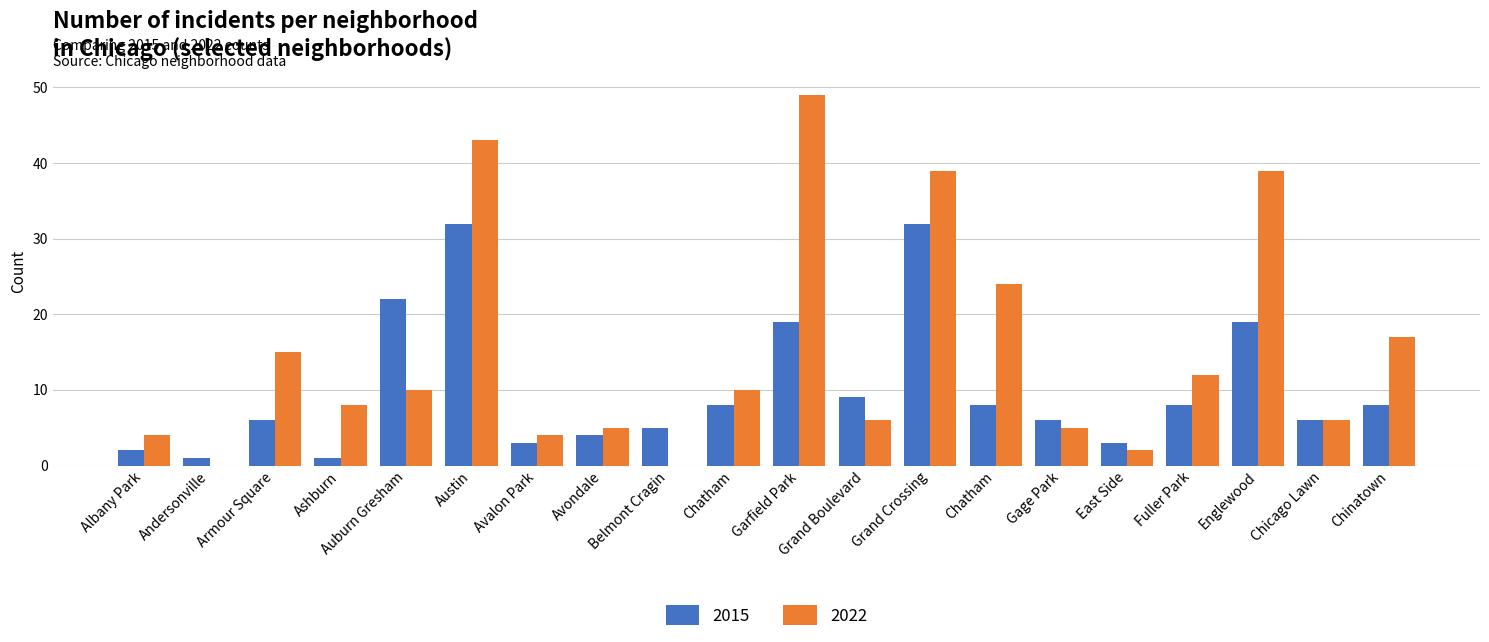

How many groups of bars are there?

20